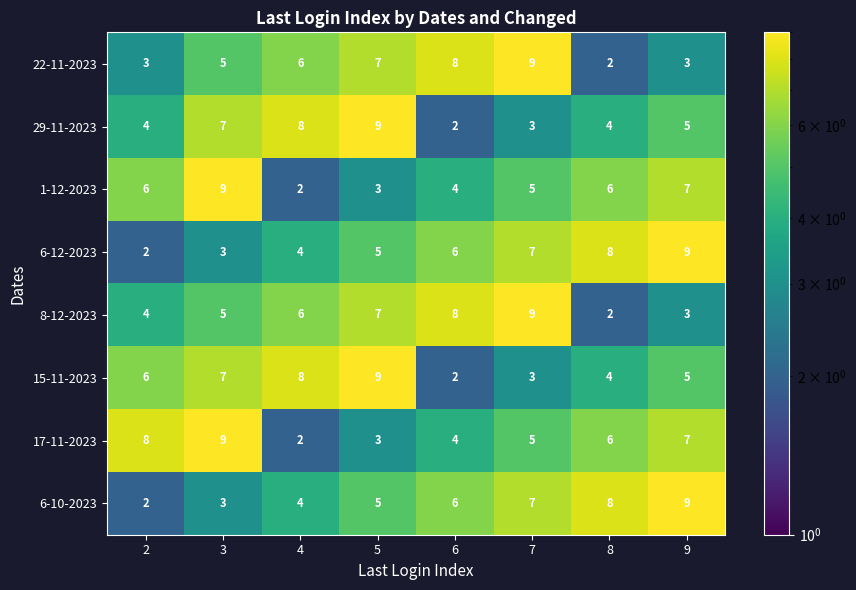

What is the difference between the maximum and minimum values in the 8-12-2023 series?

7